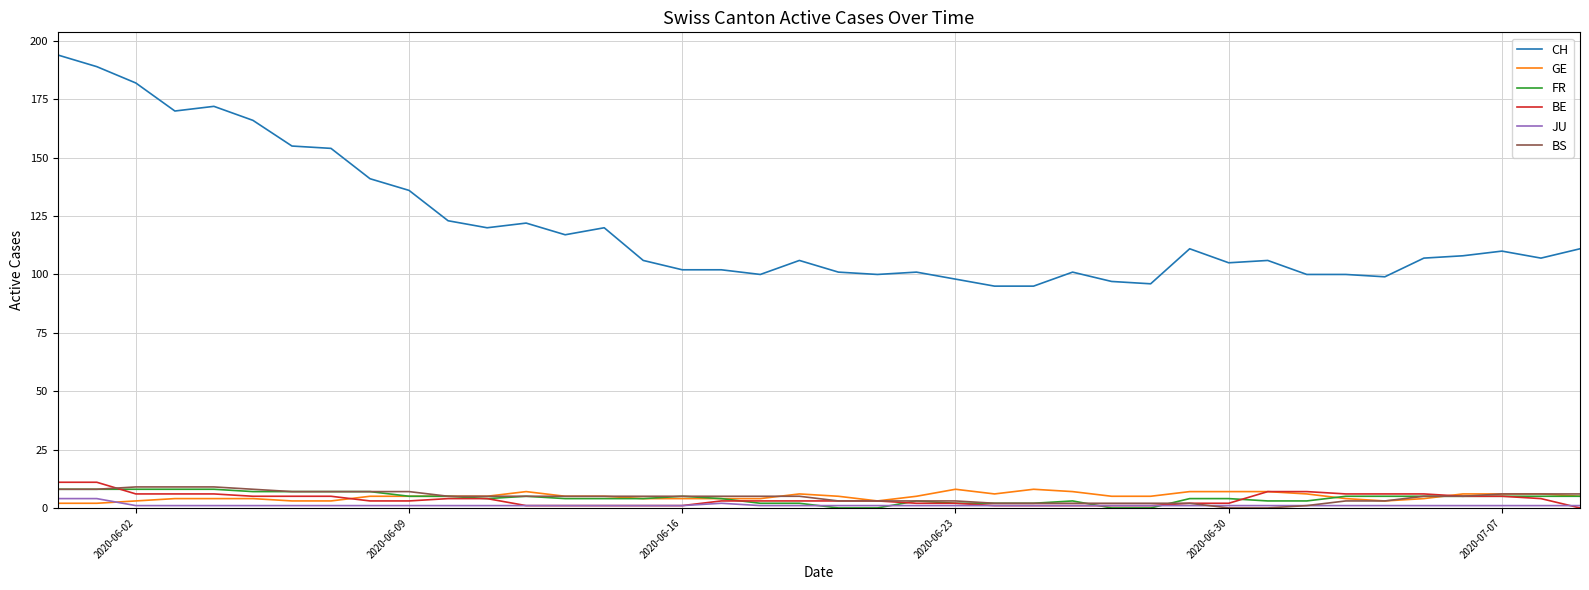

What is the sum of all BE values?

148